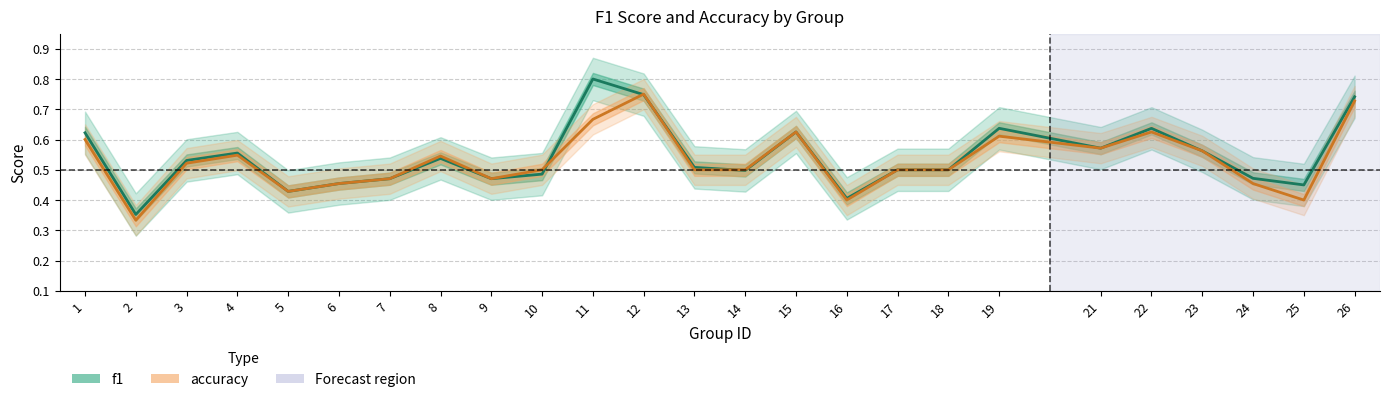

Reading left to right, list all the values displayed in this chart.

f1: 0.6	0.4	0.5	0.6	0.4	0.5	0.5	0.5	0.5	0.5	0.8	0.7	0.5	0.5	0.6	0.4	0.5	0.5	0.6	0.6	0.6	0.6	0.5	0.5	0.7
accuracy: 0.6	0.3	0.5	0.5	0.4	0.5	0.5	0.5	0.5	0.5	0.7	0.8	0.5	0.5	0.6	0.4	0.5	0.5	0.6	0.6	0.6	0.6	0.5	0.4	0.7